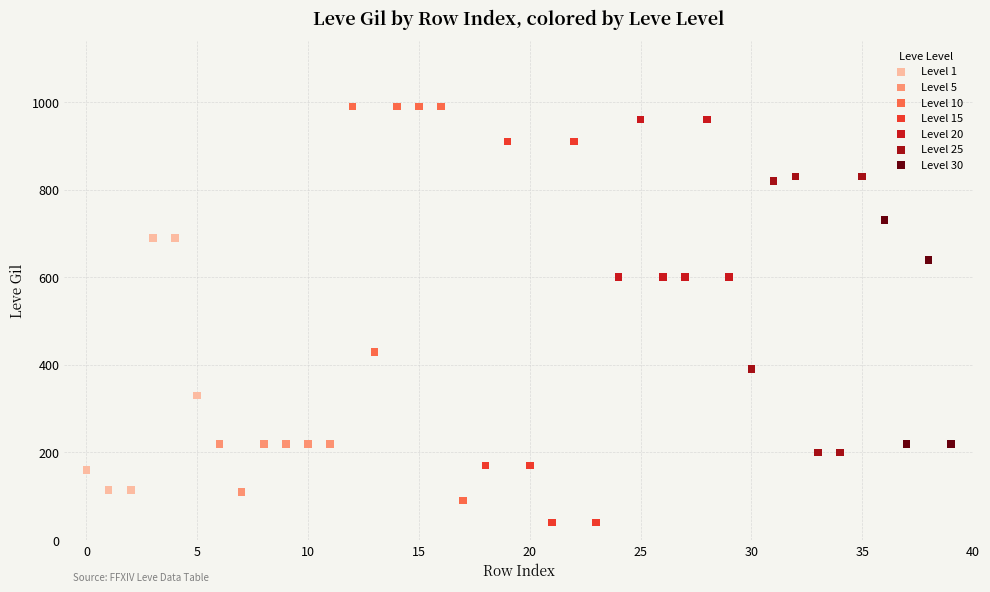

Which series contains the highest Y value?

Level 10